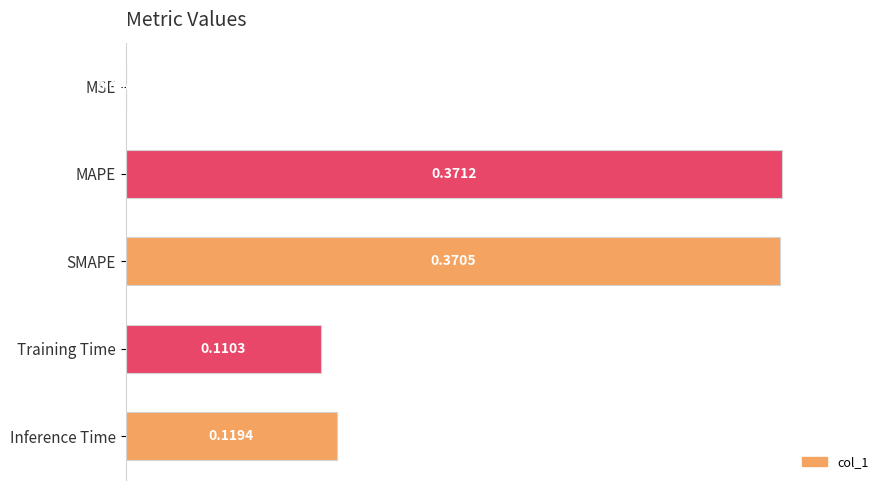

What is the change in value from MSE to SMAPE?

+1.0